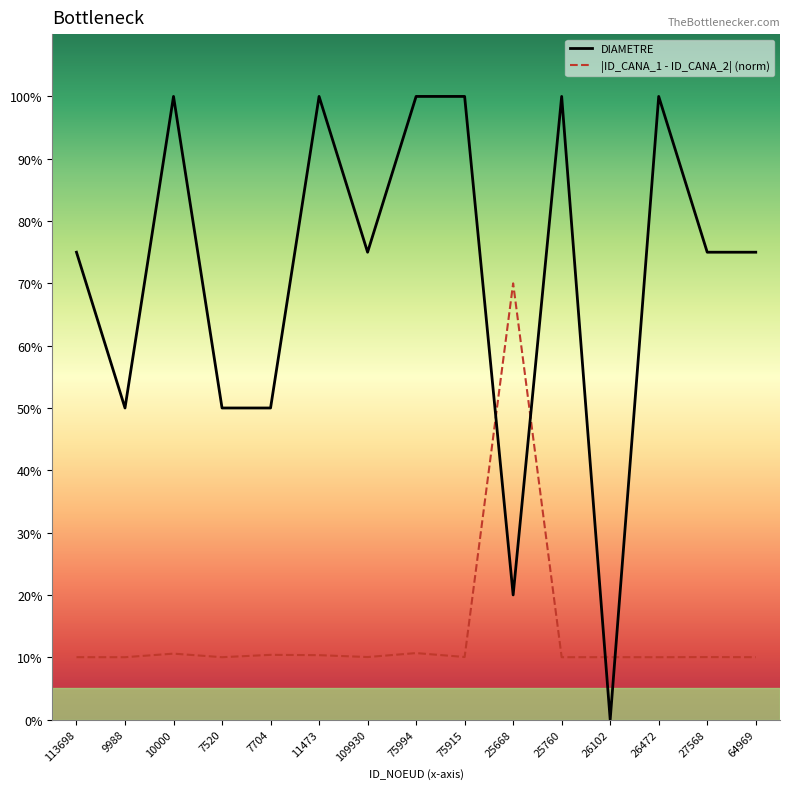

The value of DIAMETRE at 64969 is 75.0. True or false?

True